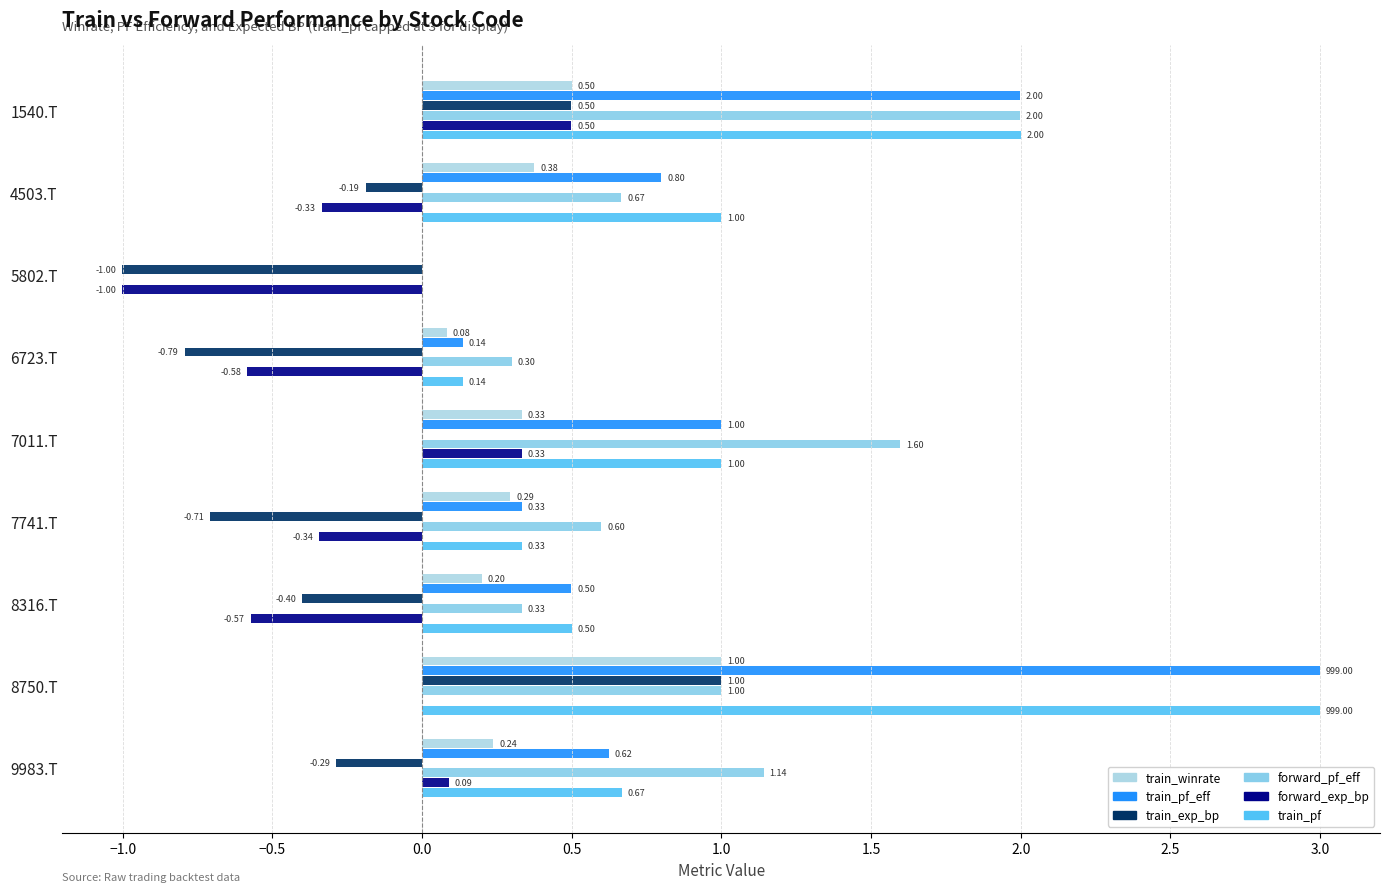

How many series are shown in this chart?

6